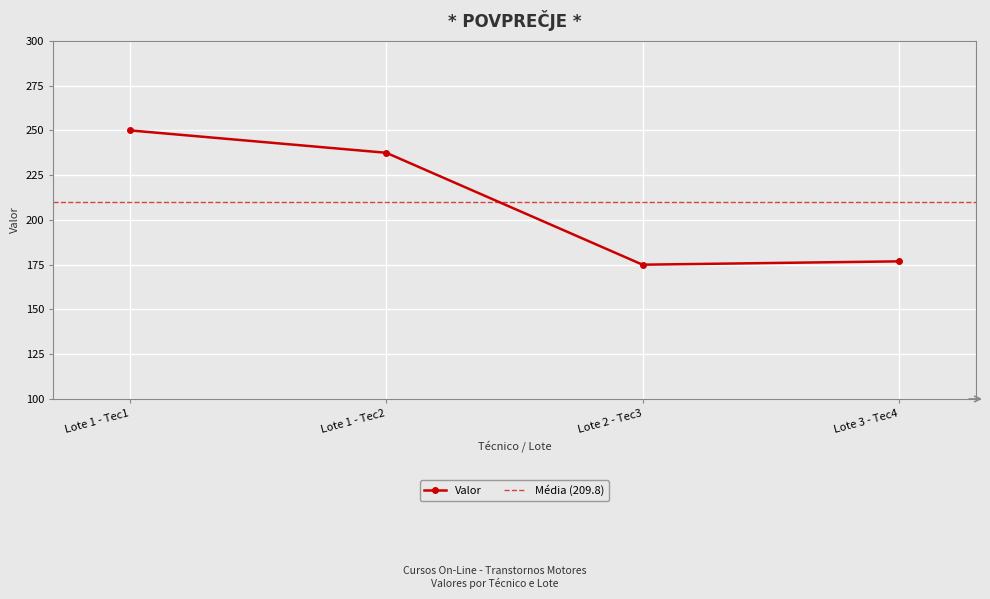

What is the difference between the maximum and minimum values?

75.0